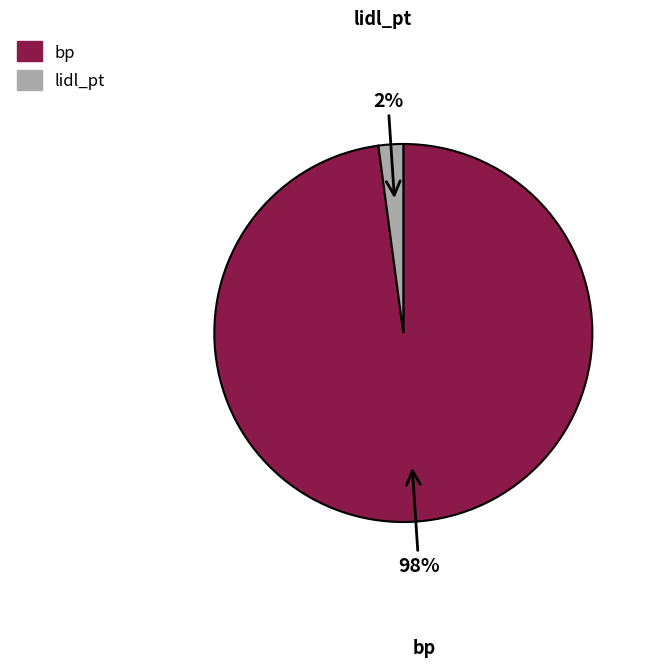

The bp slice represents 98% of the pie. True or false?

True